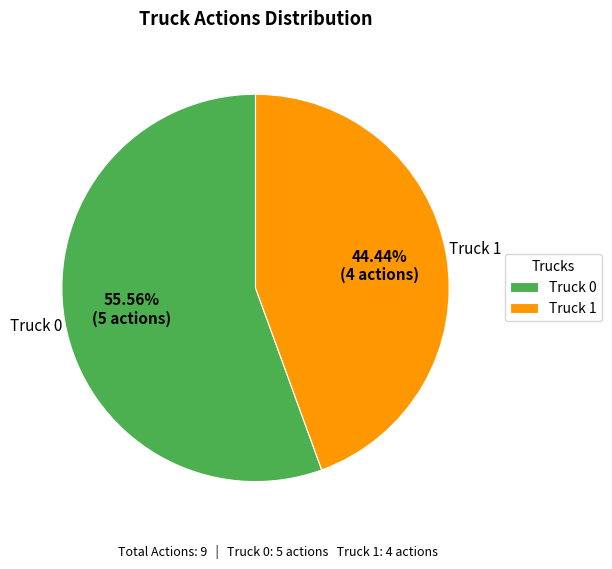

Which category has the biggest portion of the pie?

Truck 0